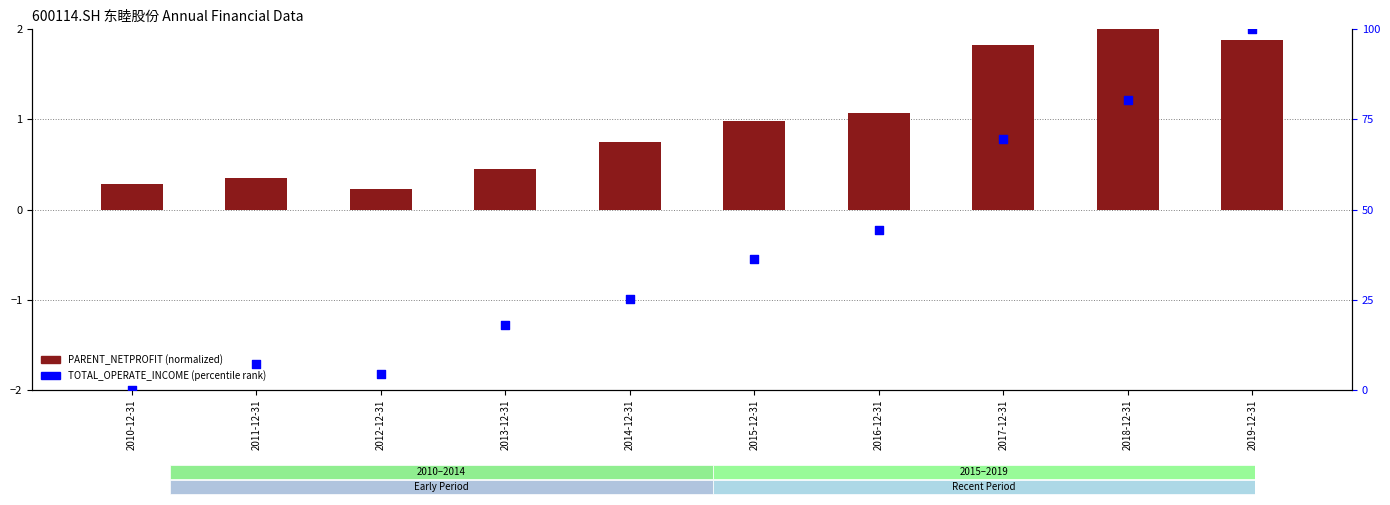

Which series has the largest total across all categories?

TOTAL_OPERATE_INCOME (pct)